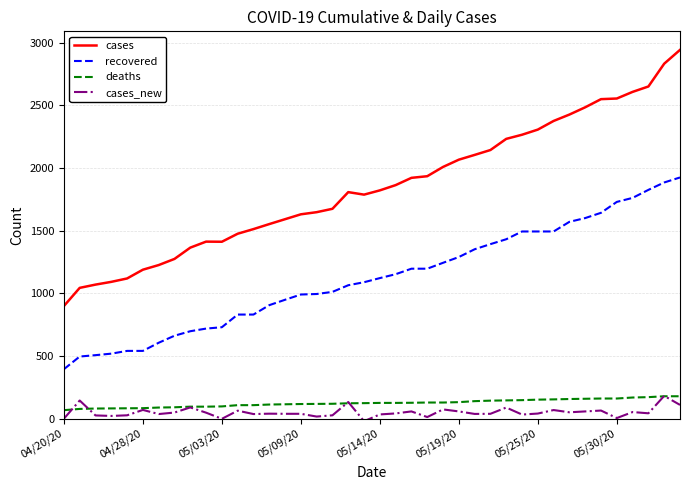

What is the minimum value for recovered?

395